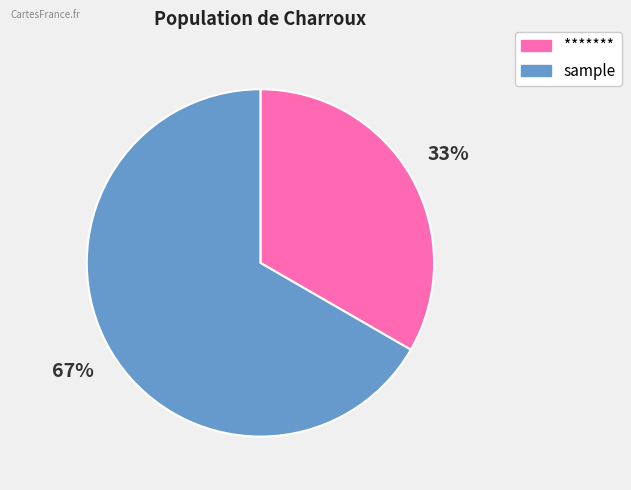

To the nearest percent, what is the average slice percentage?

50%